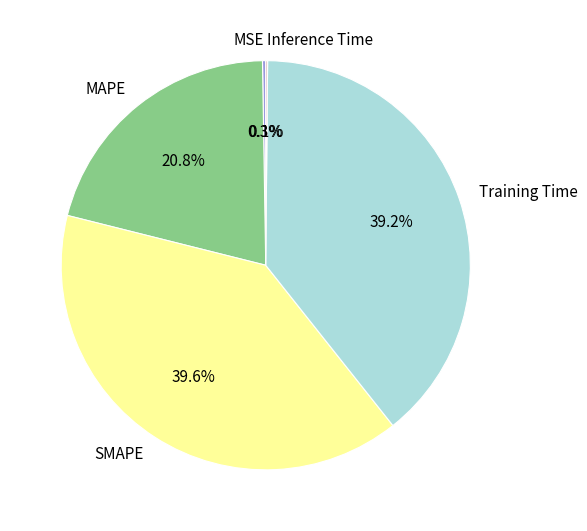

What percentage is NOT represented by SMAPE?

60.4%